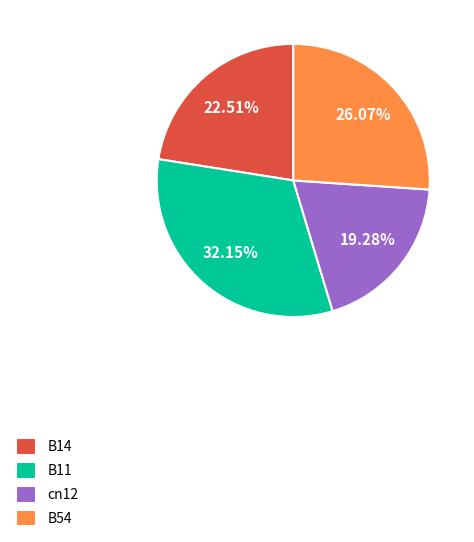

Is there any slice that represents more than half of the pie?

No